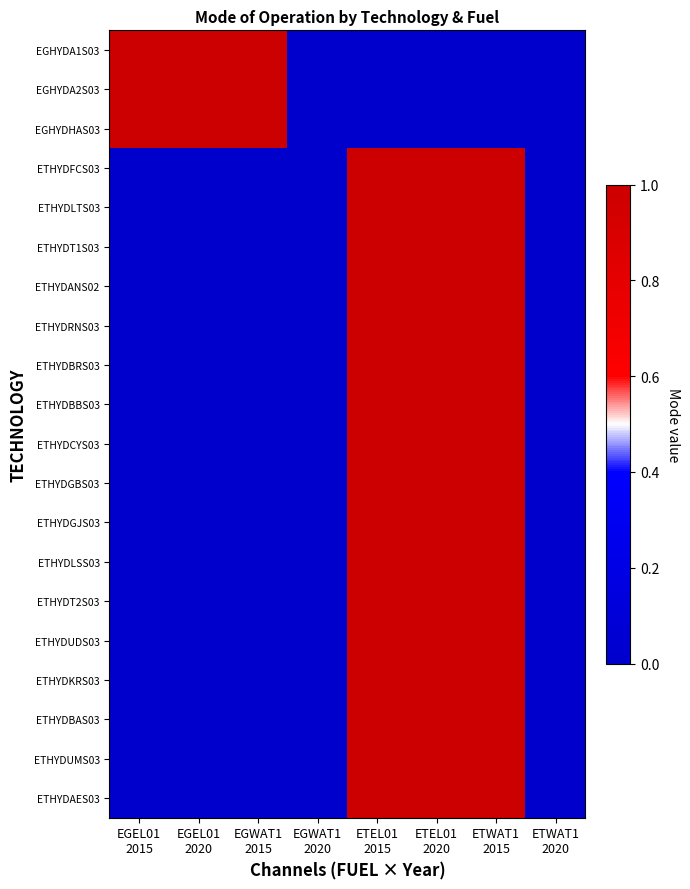

Reading left to right, list all the values displayed in this chart.

EGHYDA1S03: EGEL01
2015=1	EGEL01
2020=1	EGWAT1
2015=1	EGWAT1
2020=0	ETEL01
2015=0	ETEL01
2020=0	ETWAT1
2015=0	ETWAT1
2020=0
EGHYDA2S03: EGEL01
2015=1	EGEL01
2020=1	EGWAT1
2015=1	EGWAT1
2020=0	ETEL01
2015=0	ETEL01
2020=0	ETWAT1
2015=0	ETWAT1
2020=0
EGHYDHAS03: EGEL01
2015=1	EGEL01
2020=1	EGWAT1
2015=1	EGWAT1
2020=0	ETEL01
2015=0	ETEL01
2020=0	ETWAT1
2015=0	ETWAT1
2020=0
ETHYDFCS03: EGEL01
2015=0	EGEL01
2020=0	EGWAT1
2015=0	EGWAT1
2020=0	ETEL01
2015=1	ETEL01
2020=1	ETWAT1
2015=1	ETWAT1
2020=0
ETHYDLTS03: EGEL01
2015=0	EGEL01
2020=0	EGWAT1
2015=0	EGWAT1
2020=0	ETEL01
2015=1	ETEL01
2020=1	ETWAT1
2015=1	ETWAT1
2020=0
ETHYDT1S03: EGEL01
2015=0	EGEL01
2020=0	EGWAT1
2015=0	EGWAT1
2020=0	ETEL01
2015=1	ETEL01
2020=1	ETWAT1
2015=1	ETWAT1
2020=0
ETHYDANS02: EGEL01
2015=0	EGEL01
2020=0	EGWAT1
2015=0	EGWAT1
2020=0	ETEL01
2015=1	ETEL01
2020=1	ETWAT1
2015=1	ETWAT1
2020=0
ETHYDRNS03: EGEL01
2015=0	EGEL01
2020=0	EGWAT1
2015=0	EGWAT1
2020=0	ETEL01
2015=1	ETEL01
2020=1	ETWAT1
2015=1	ETWAT1
2020=0
ETHYDBRS03: EGEL01
2015=0	EGEL01
2020=0	EGWAT1
2015=0	EGWAT1
2020=0	ETEL01
2015=1	ETEL01
2020=1	ETWAT1
2015=1	ETWAT1
2020=0
ETHYDBBS03: EGEL01
2015=0	EGEL01
2020=0	EGWAT1
2015=0	EGWAT1
2020=0	ETEL01
2015=1	ETEL01
2020=1	ETWAT1
2015=1	ETWAT1
2020=0
ETHYDCYS03: EGEL01
2015=0	EGEL01
2020=0	EGWAT1
2015=0	EGWAT1
2020=0	ETEL01
2015=1	ETEL01
2020=1	ETWAT1
2015=1	ETWAT1
2020=0
ETHYDGBS03: EGEL01
2015=0	EGEL01
2020=0	EGWAT1
2015=0	EGWAT1
2020=0	ETEL01
2015=1	ETEL01
2020=1	ETWAT1
2015=1	ETWAT1
2020=0
ETHYDGJS03: EGEL01
2015=0	EGEL01
2020=0	EGWAT1
2015=0	EGWAT1
2020=0	ETEL01
2015=1	ETEL01
2020=1	ETWAT1
2015=1	ETWAT1
2020=0
ETHYDLSS03: EGEL01
2015=0	EGEL01
2020=0	EGWAT1
2015=0	EGWAT1
2020=0	ETEL01
2015=1	ETEL01
2020=1	ETWAT1
2015=1	ETWAT1
2020=0
ETHYDT2S03: EGEL01
2015=0	EGEL01
2020=0	EGWAT1
2015=0	EGWAT1
2020=0	ETEL01
2015=1	ETEL01
2020=1	ETWAT1
2015=1	ETWAT1
2020=0
ETHYDUDS03: EGEL01
2015=0	EGEL01
2020=0	EGWAT1
2015=0	EGWAT1
2020=0	ETEL01
2015=1	ETEL01
2020=1	ETWAT1
2015=1	ETWAT1
2020=0
ETHYDKRS03: EGEL01
2015=0	EGEL01
2020=0	EGWAT1
2015=0	EGWAT1
2020=0	ETEL01
2015=1	ETEL01
2020=1	ETWAT1
2015=1	ETWAT1
2020=0
ETHYDBAS03: EGEL01
2015=0	EGEL01
2020=0	EGWAT1
2015=0	EGWAT1
2020=0	ETEL01
2015=1	ETEL01
2020=1	ETWAT1
2015=1	ETWAT1
2020=0
ETHYDUMS03: EGEL01
2015=0	EGEL01
2020=0	EGWAT1
2015=0	EGWAT1
2020=0	ETEL01
2015=1	ETEL01
2020=1	ETWAT1
2015=1	ETWAT1
2020=0
ETHYDAES03: EGEL01
2015=0	EGEL01
2020=0	EGWAT1
2015=0	EGWAT1
2020=0	ETEL01
2015=1	ETEL01
2020=1	ETWAT1
2015=1	ETWAT1
2020=0